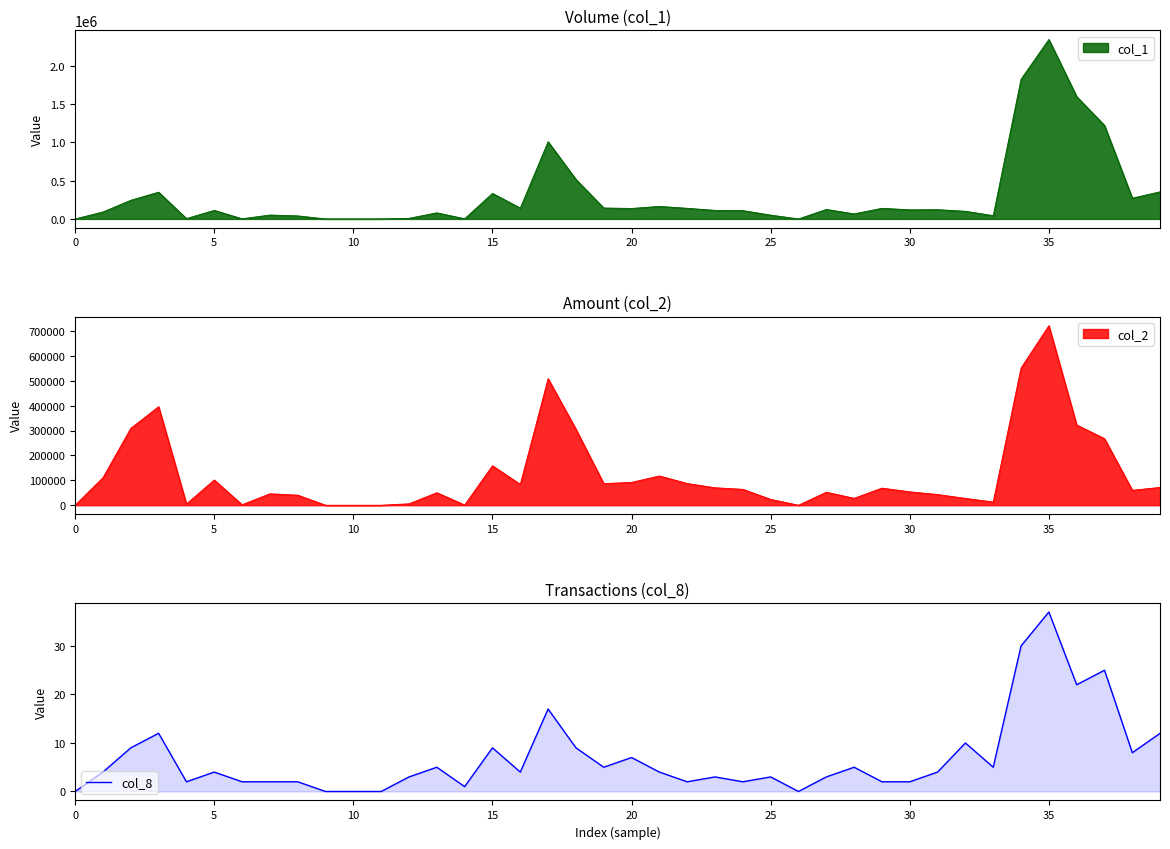

How many interior local peaks (higher than both neighbors) does the data have?

12